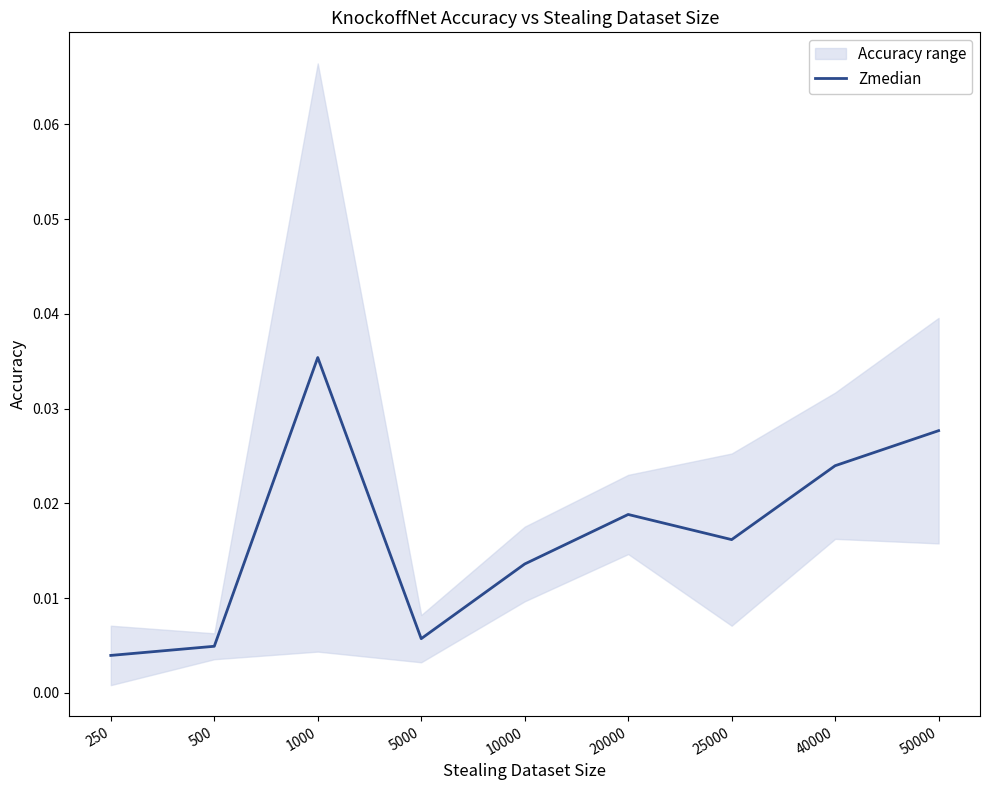

List the labels in order of value, largest first.

1000, 50000, 40000, 20000, 25000, 10000, 5000, 500, 250